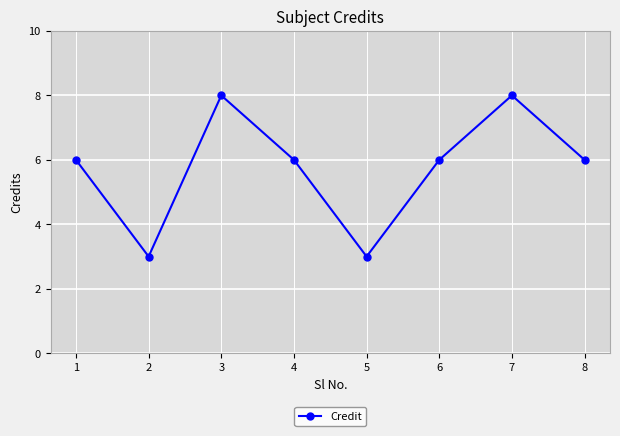

How many points are lower than both their immediate neighbors (excluding endpoints)?

2